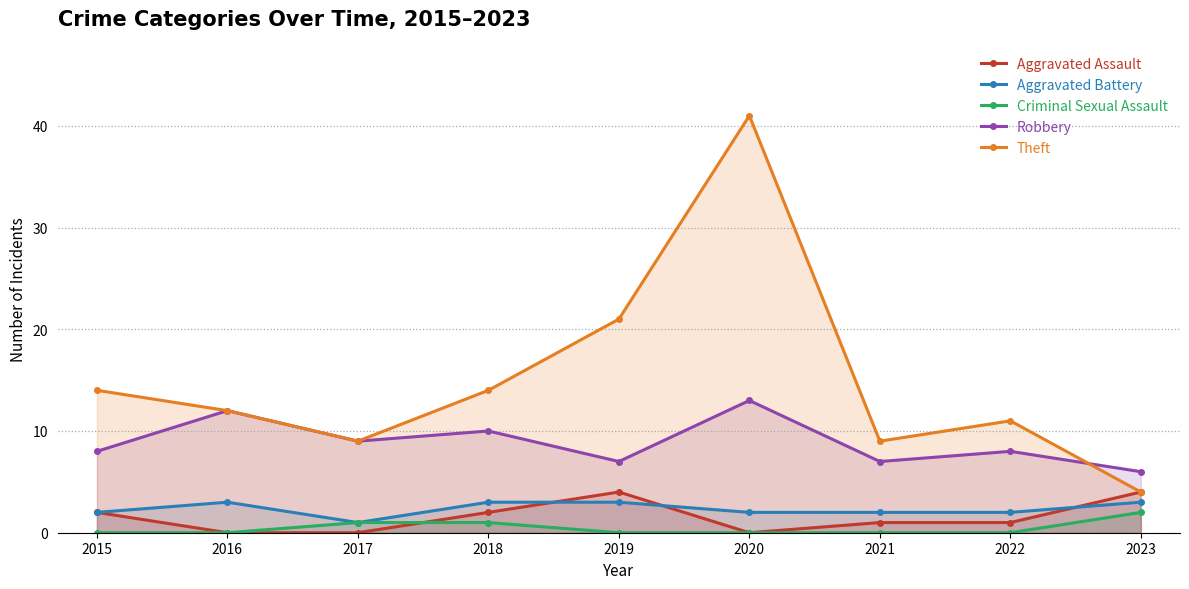

At which category is the sum across all series the highest?

2020